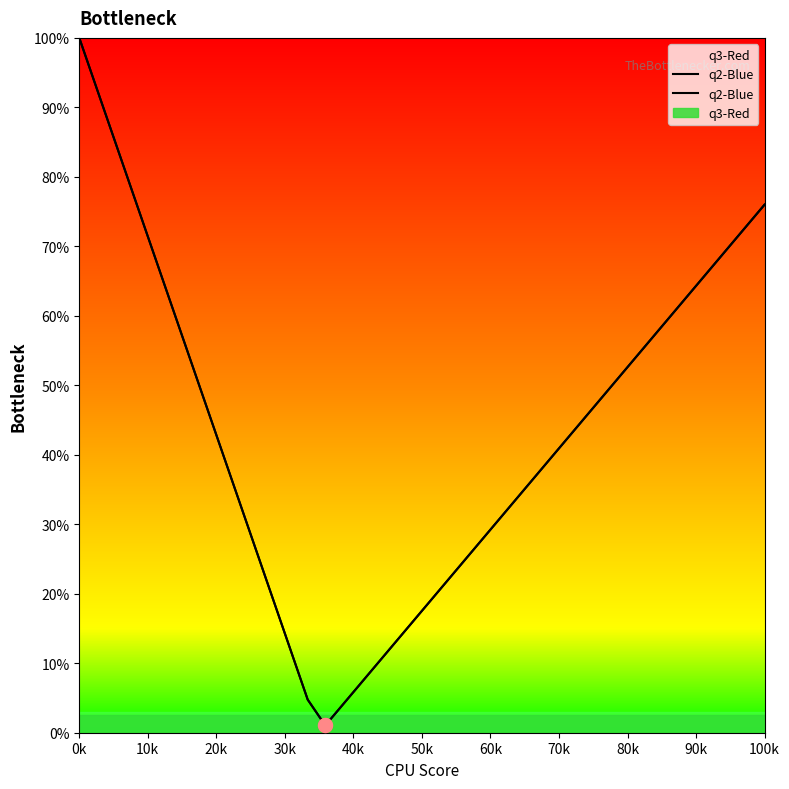

The value at 23 is 0.5. True or false?

False